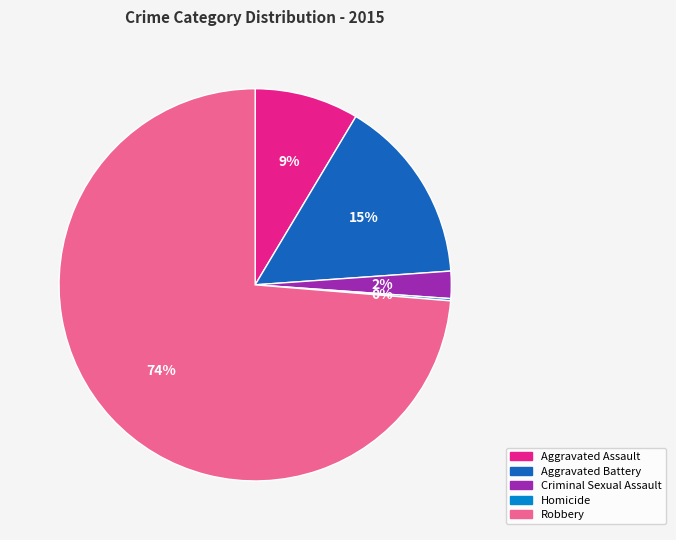

Which has a higher value, Robbery or Aggravated Battery?

Robbery